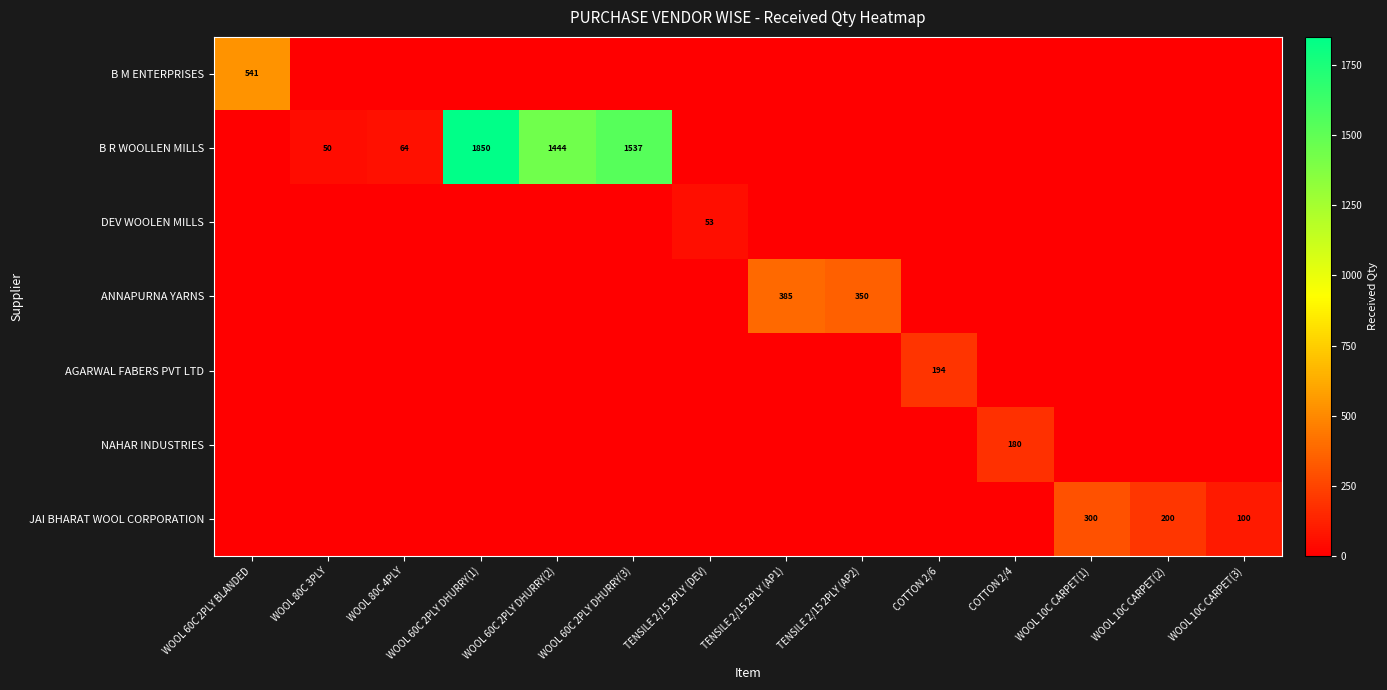

The value of B R WOOLLEN MILLS at WOOL 60C 2PLY DHURRY(2) is 1444. True or false?

True